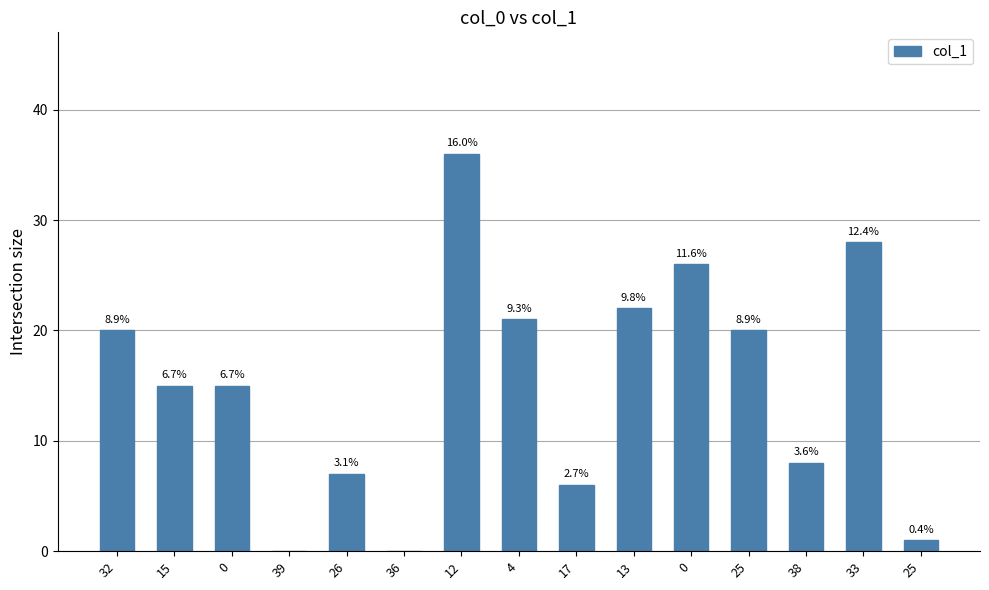

Which category has the highest value across all series?

12